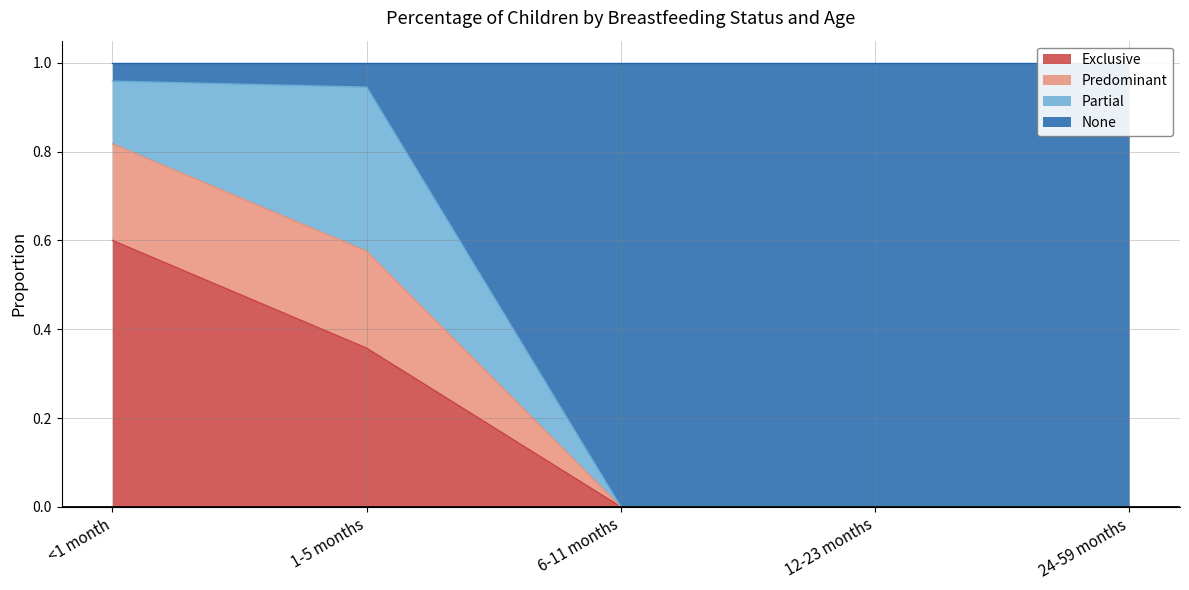

How many data points does each series have?

5